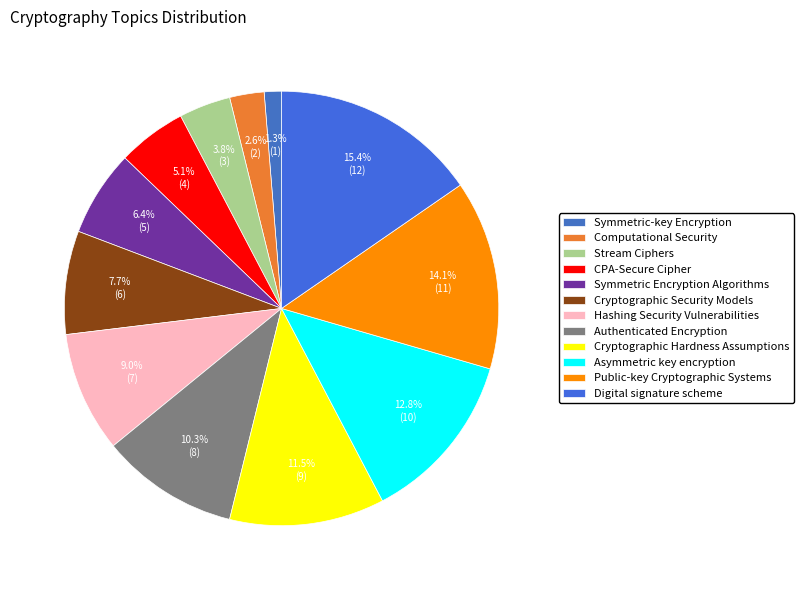

The Public-key Cryptographic Systems slice represents 14% of the pie. True or false?

True